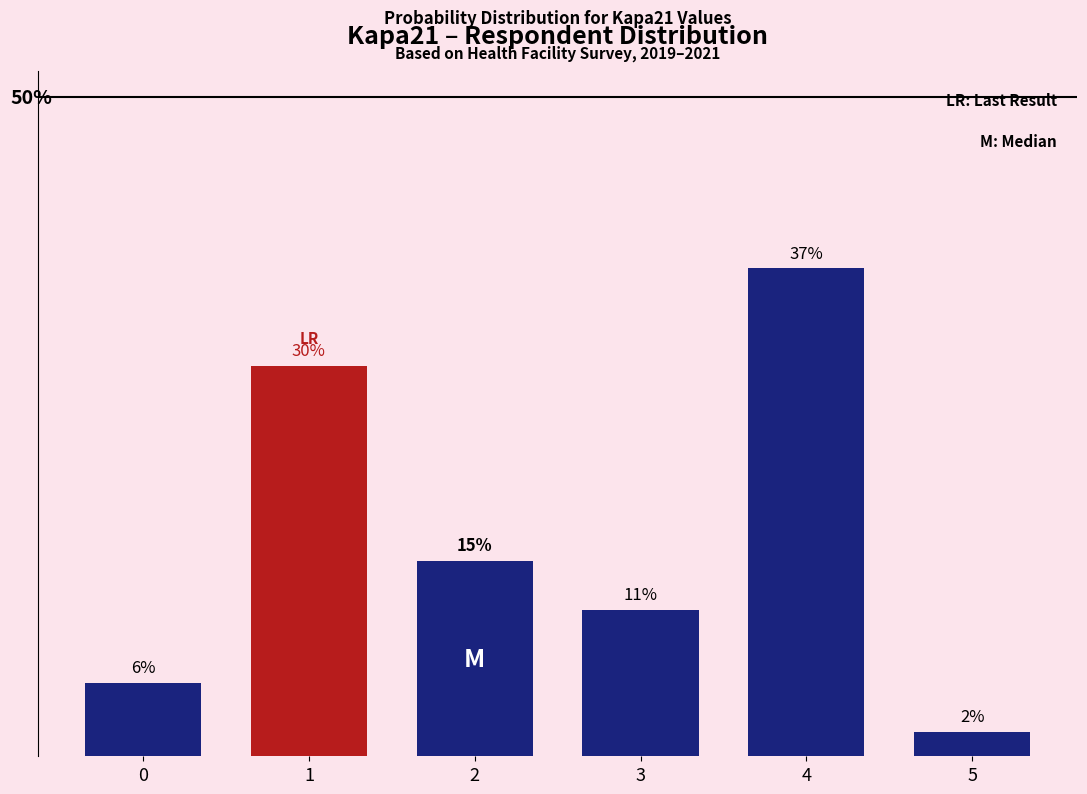

What is the value of the 6th bar from the left?

1.9